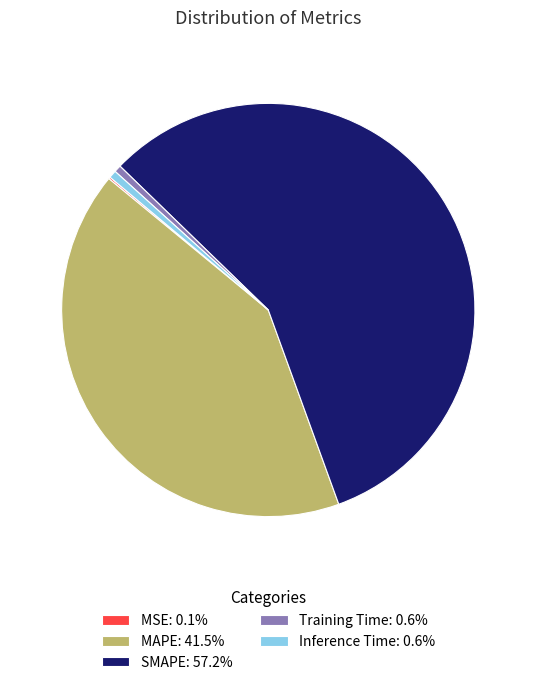

Does SMAPE: 57.2% account for over 50% of the chart?

Yes